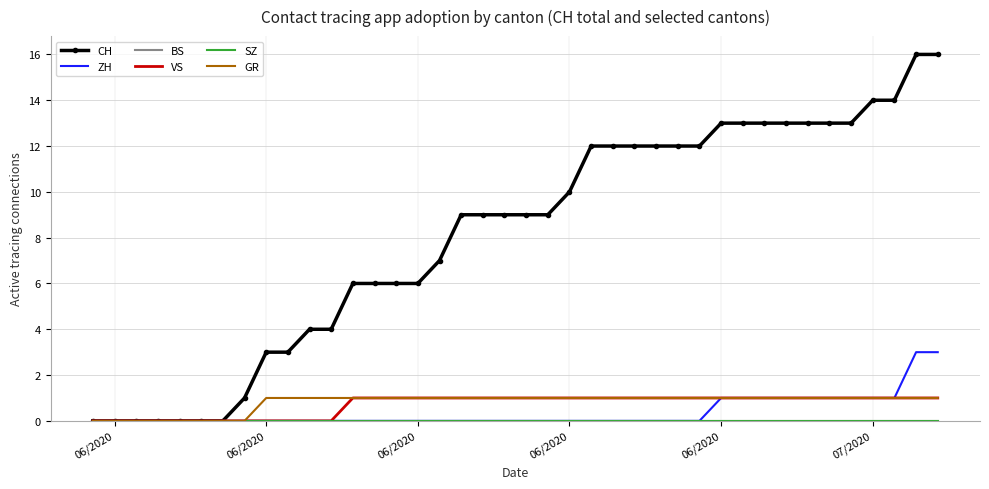

True or false: SZ and CH cross at least once.

False